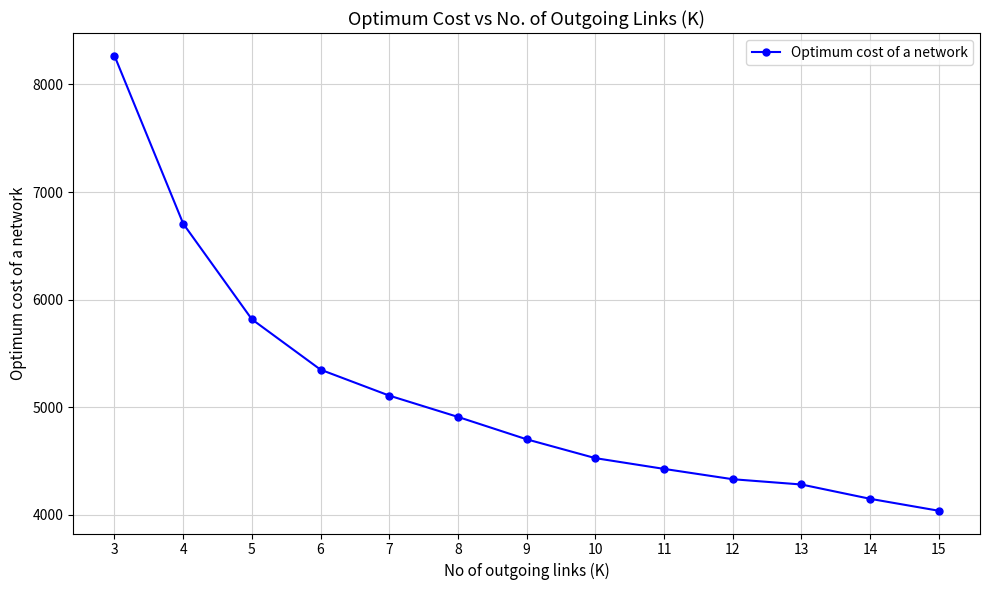

Rank the categories by value from highest to lowest.

3, 4, 5, 6, 7, 8, 9, 10, 11, 12, 13, 14, 15